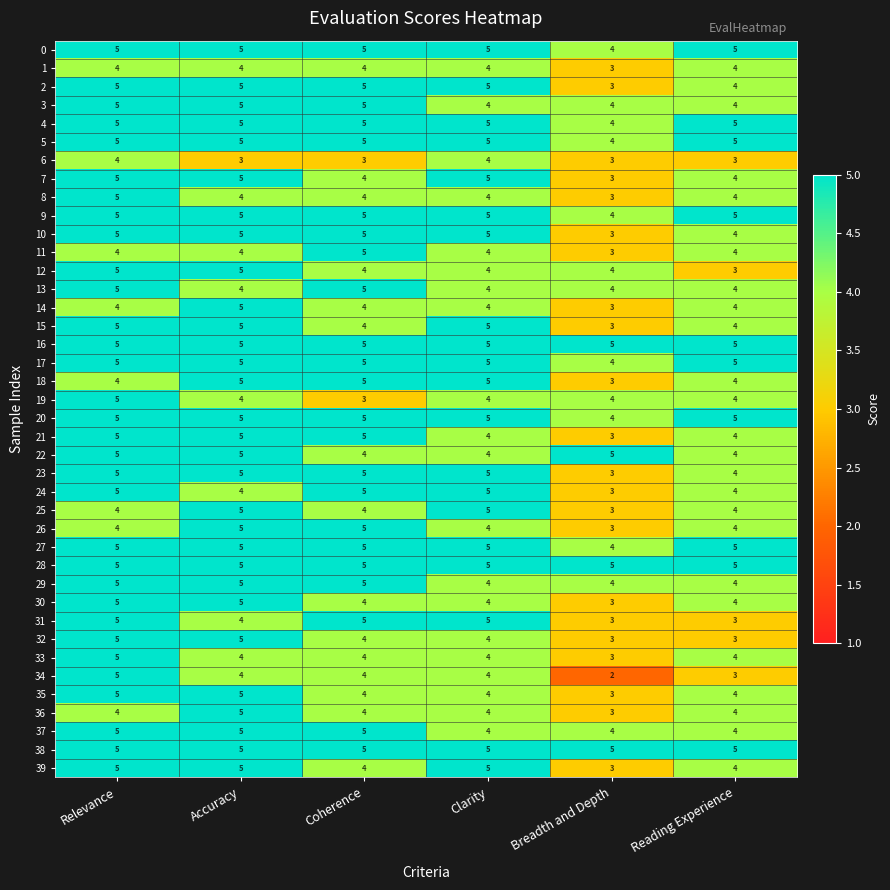

Which series has the widest spread of values?

34